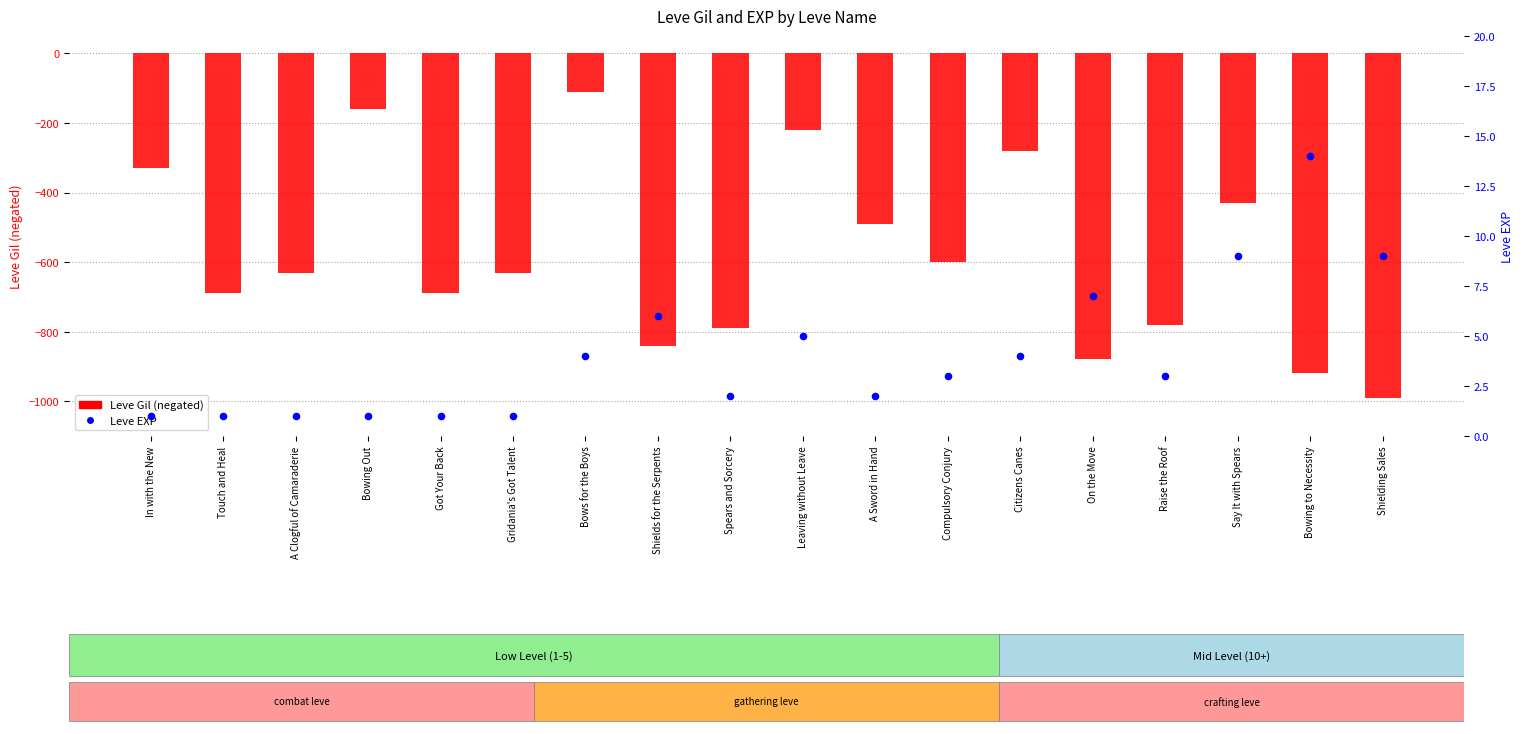

Which series has the largest total across all categories?

Leve EXP